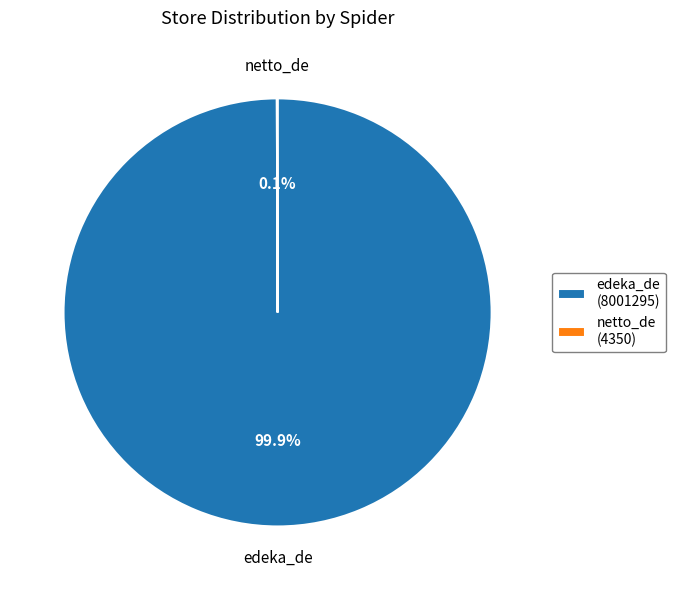

To the nearest percent, what is the difference between the largest and smallest slice percentages?

100%